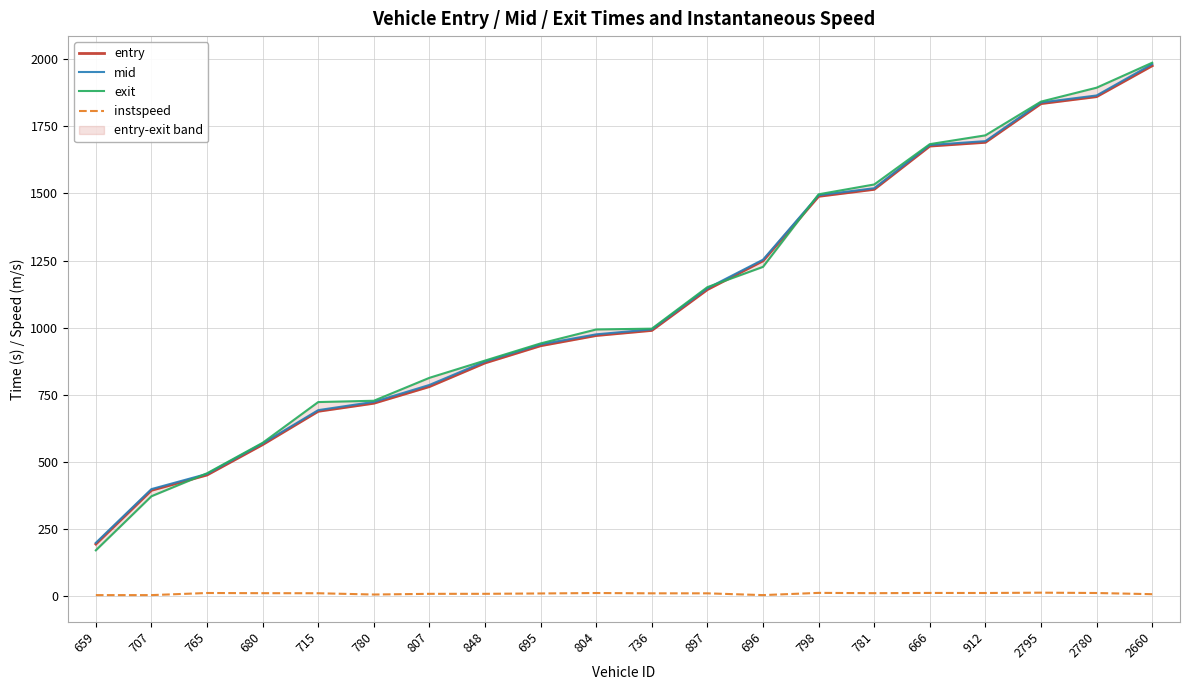

At 765, list the series in order from smallest to largest.

instspeed, entry, mid, exit